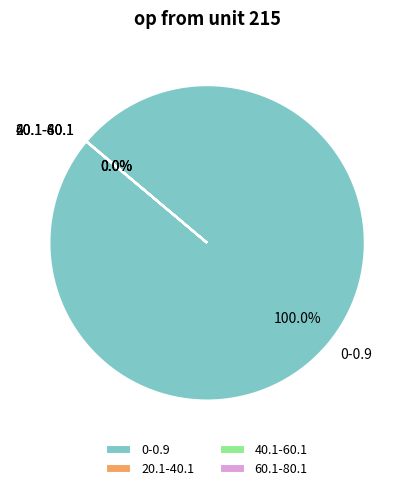

Does 0-0.9 represent more than half of the total?

Yes